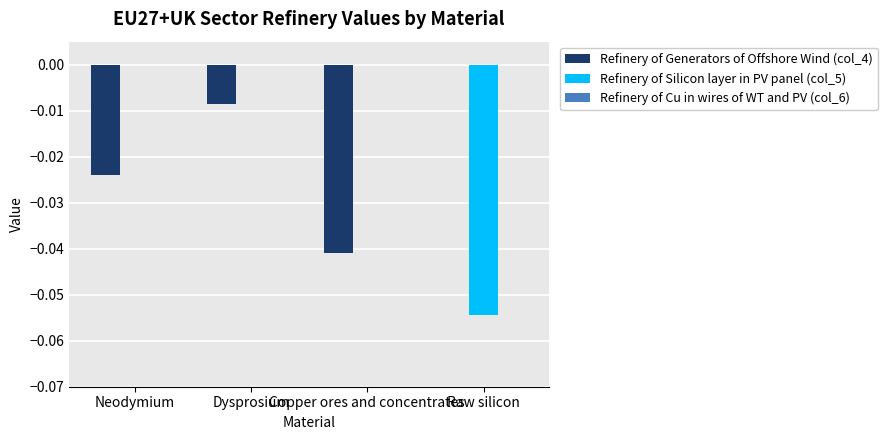

Between Neodymium and Dysprosium, which series saw the biggest shift?

Refinery of Generators of Offshore Wind (col_4)